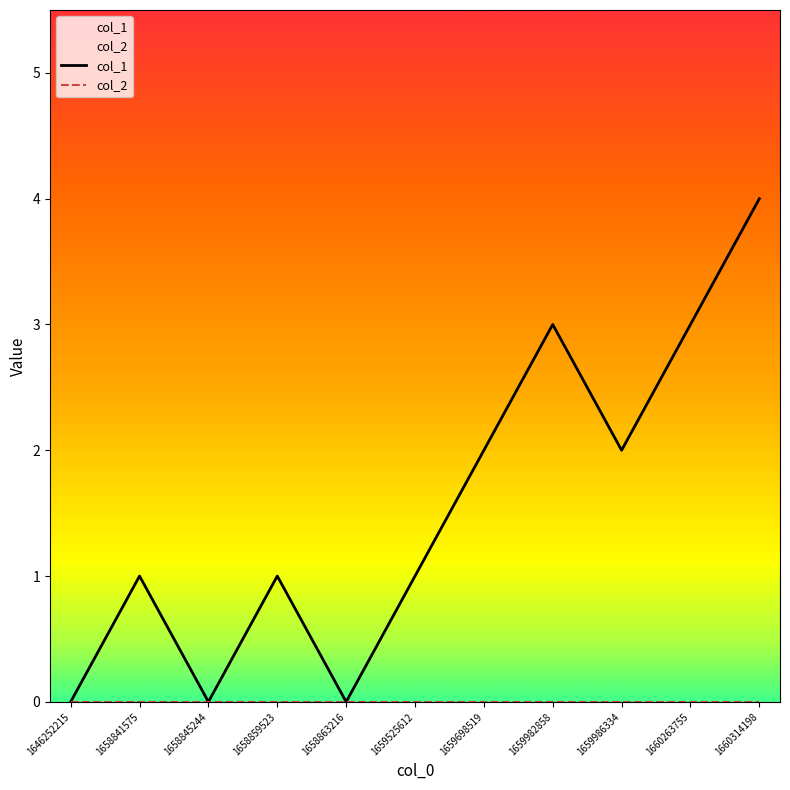

Which series has the largest range (max minus min)?

col_1